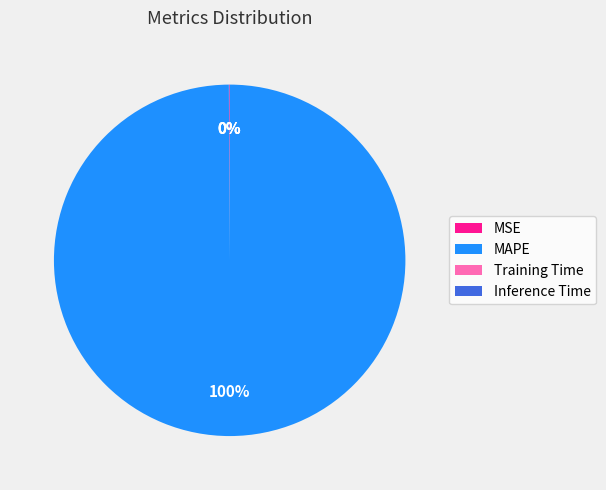

The MAPE slice represents 100% of the pie. True or false?

True